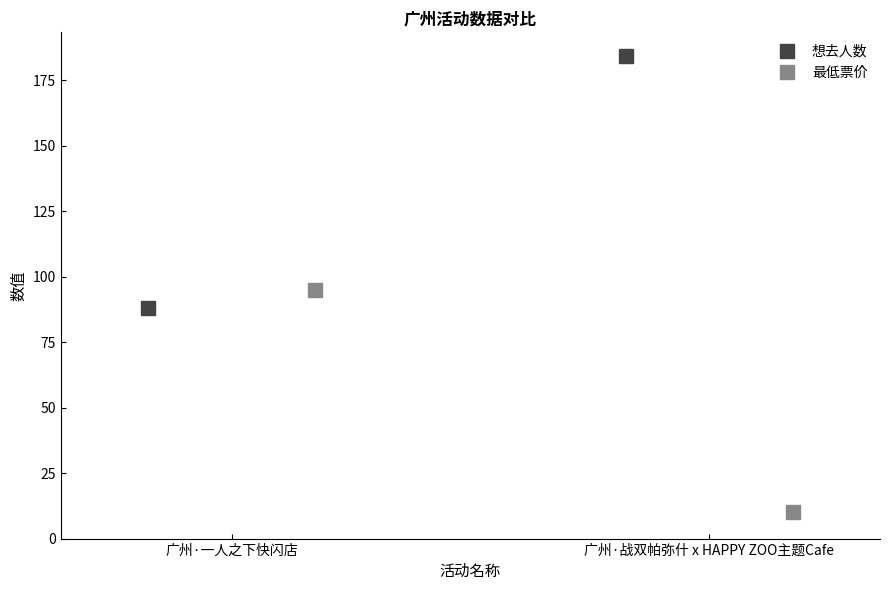

What is the smallest value displayed?

10